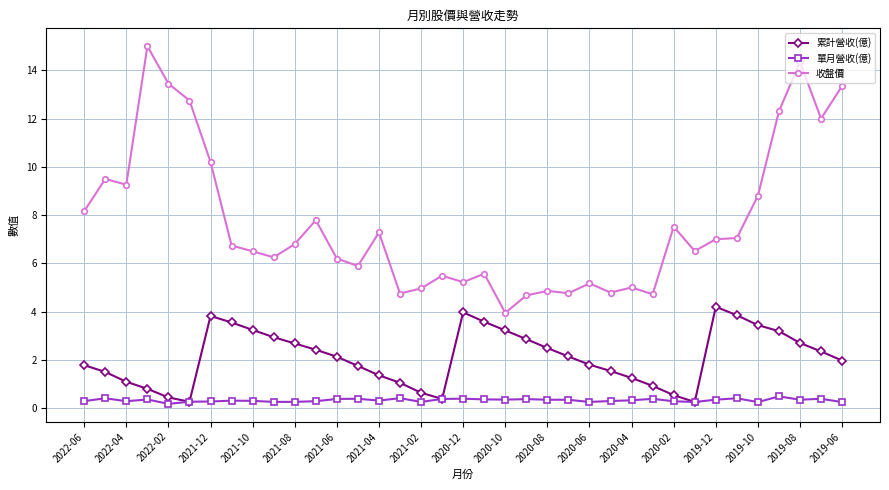

Which series has the widest spread of values?

收盤價